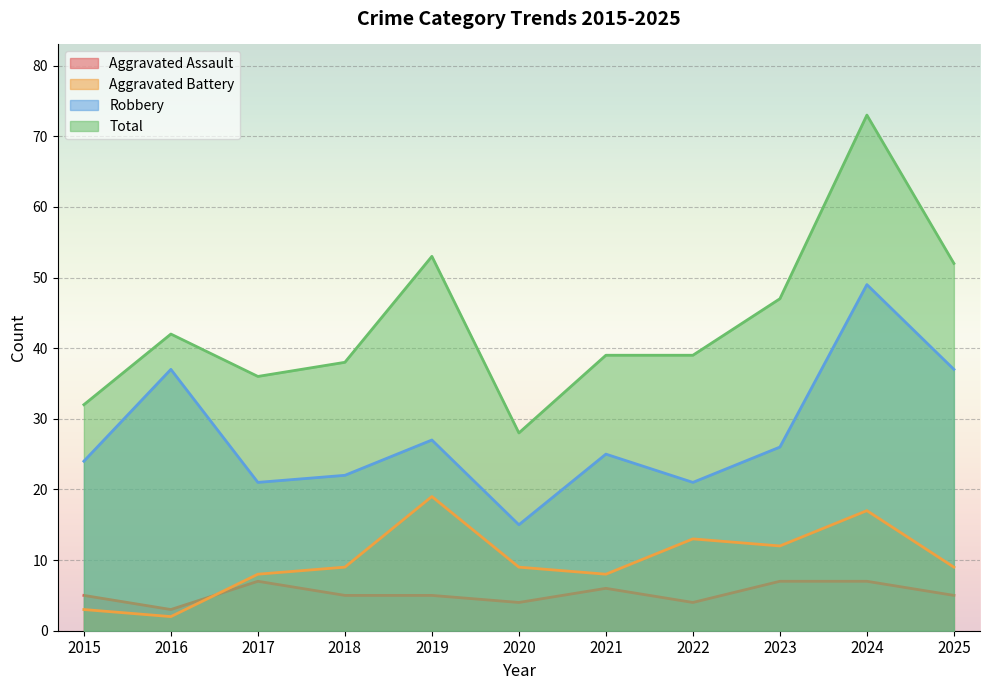

Where is Aggravated Battery nearest to the value 10?

2018